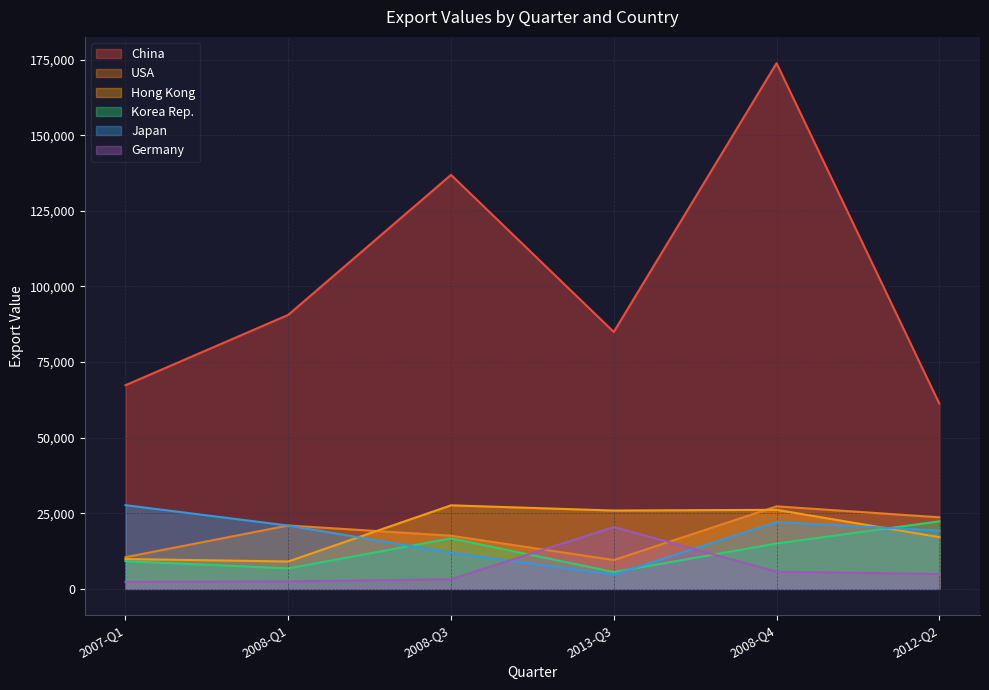

At which label does USA reach its minimum?

2013-Q3